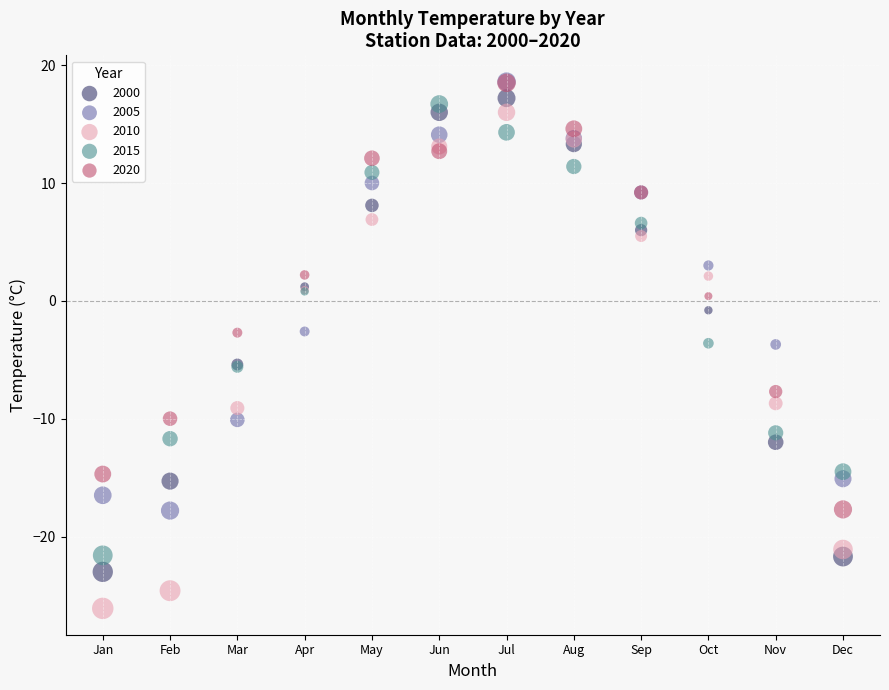

Which series has the largest Y range (max minus min)?

2010